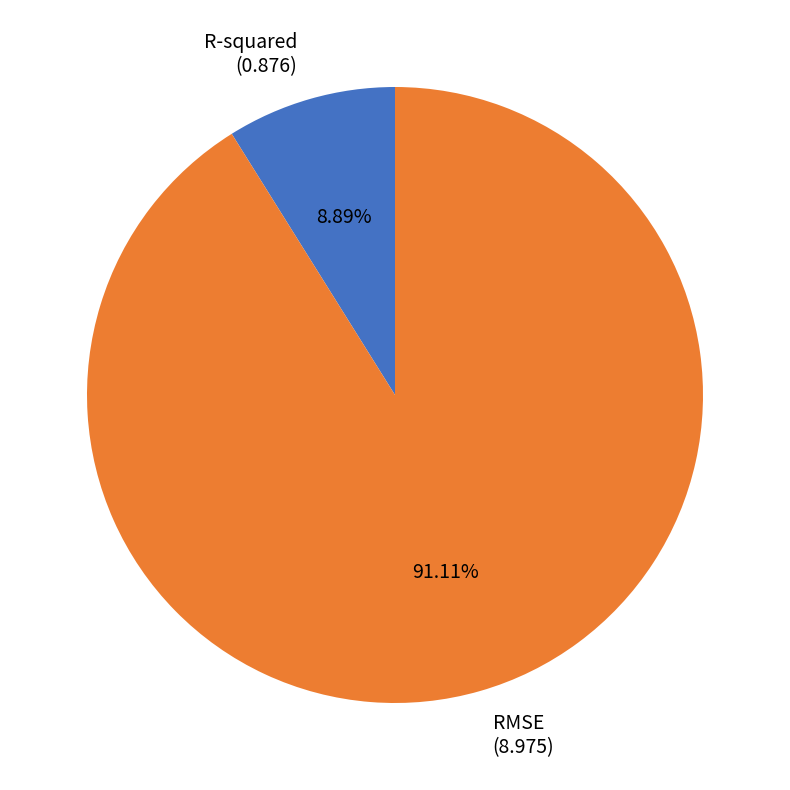

Is there a majority slice in this chart?

Yes